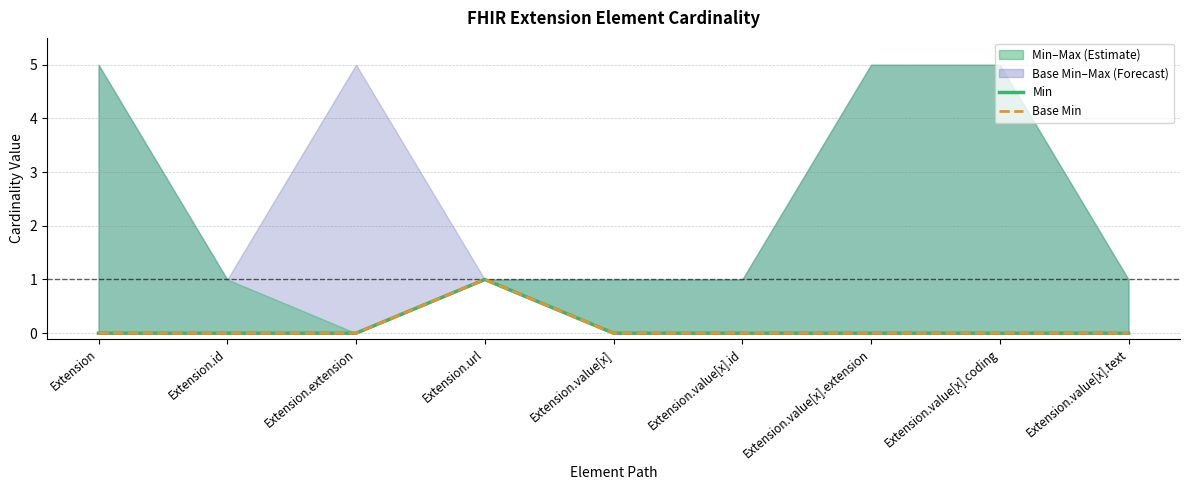

Is the value of Min at Extension.value[x].id greater than the value of Base Min at Extension.url?

No